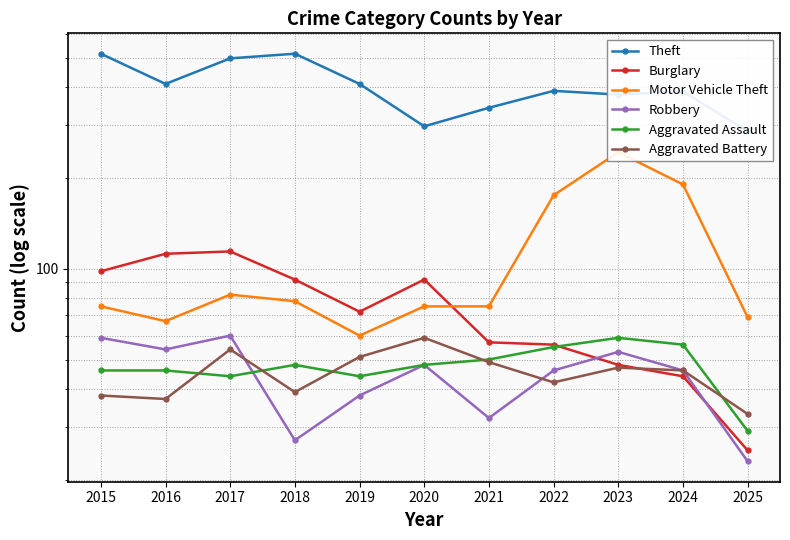

Between 2015 and 2018, which series saw the biggest shift?

Robbery